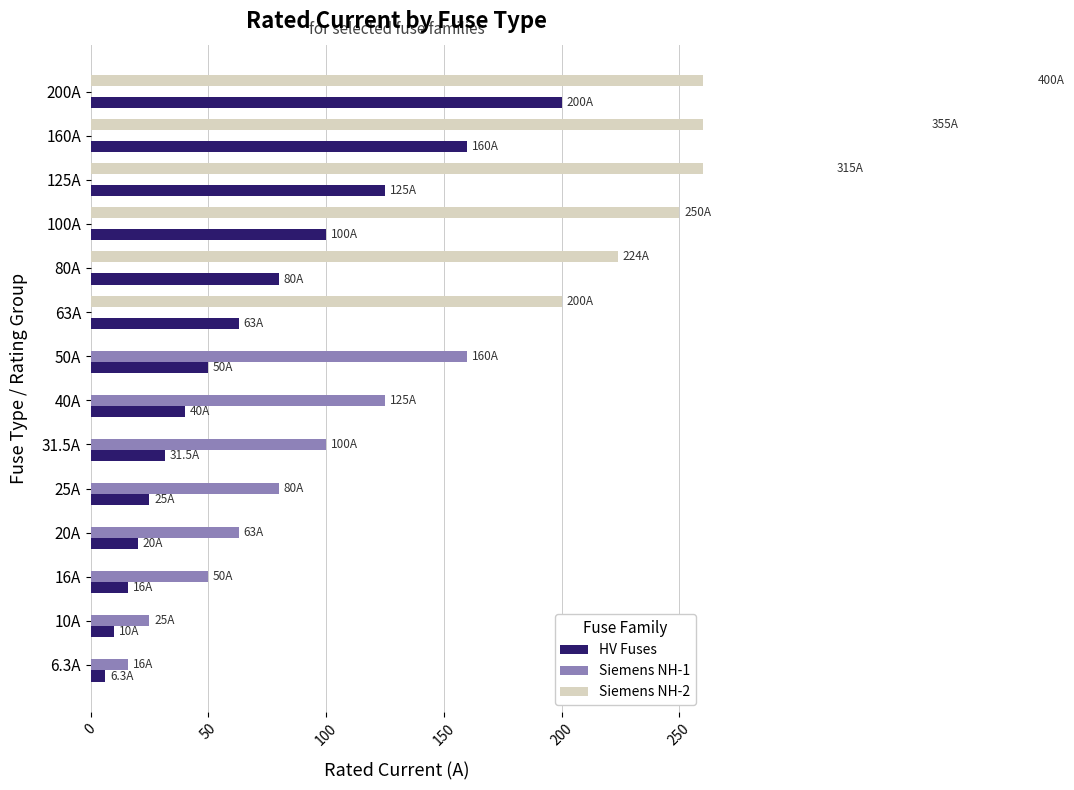

How many data points in Siemens NH-1 are above 25?

6